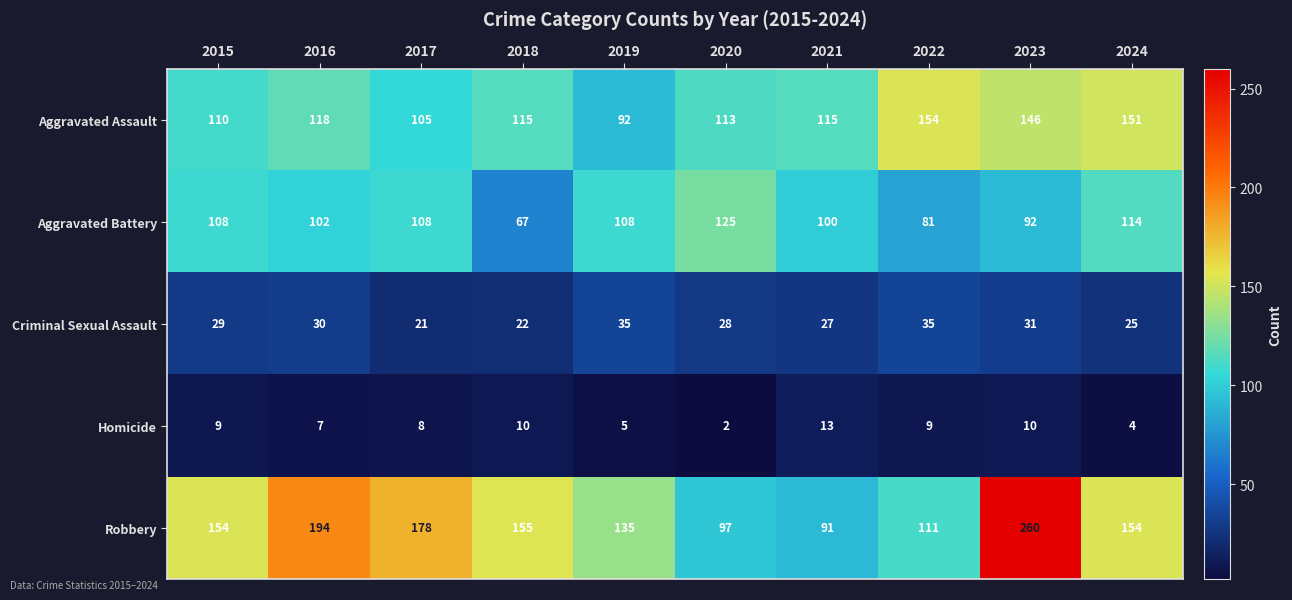

Which series has the largest total across all categories?

Robbery